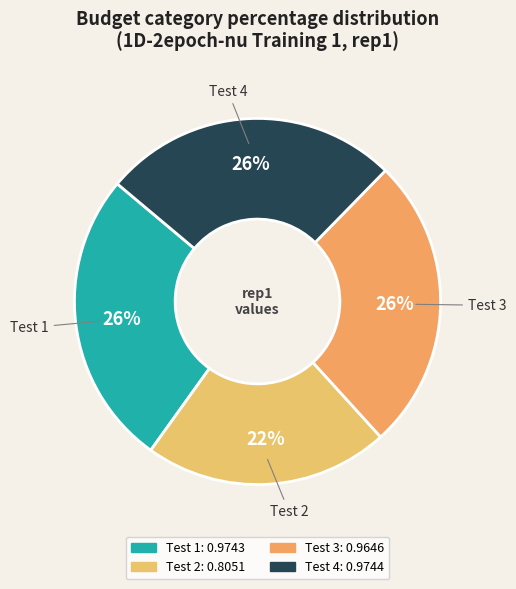

What is the smallest slice in the pie chart?

Test 2